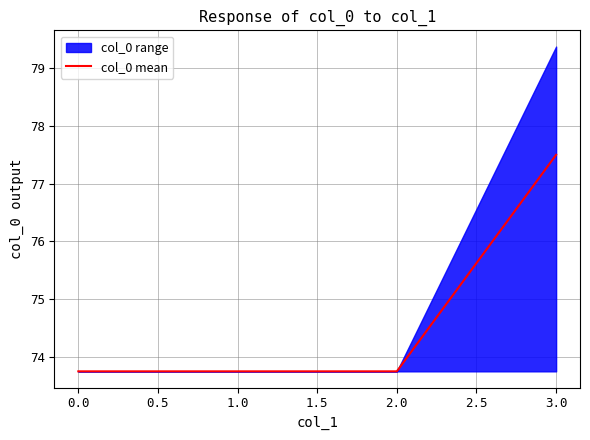

The col_0 mean series shows 38.4 at 1.0. True or false?

False